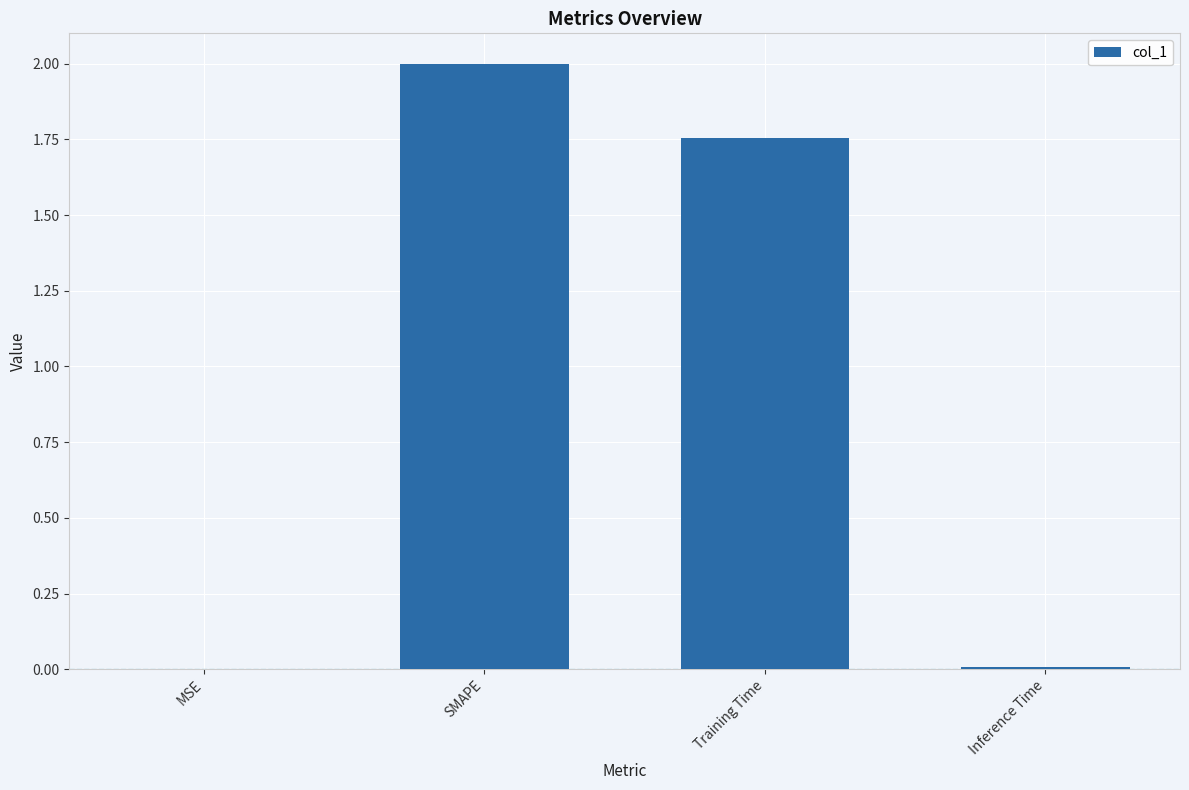

Where does the data first go above 1?

SMAPE